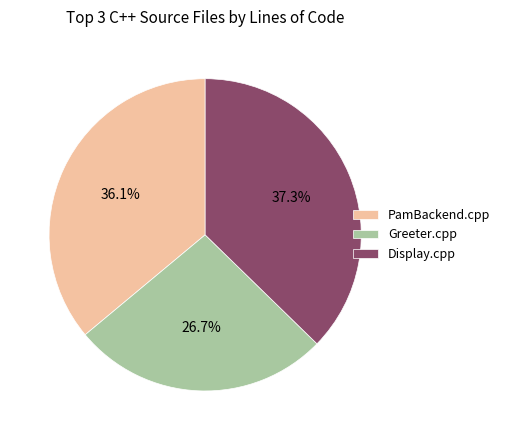

Combined, do Greeter.cpp and PamBackend.cpp account for over 50%?

Yes